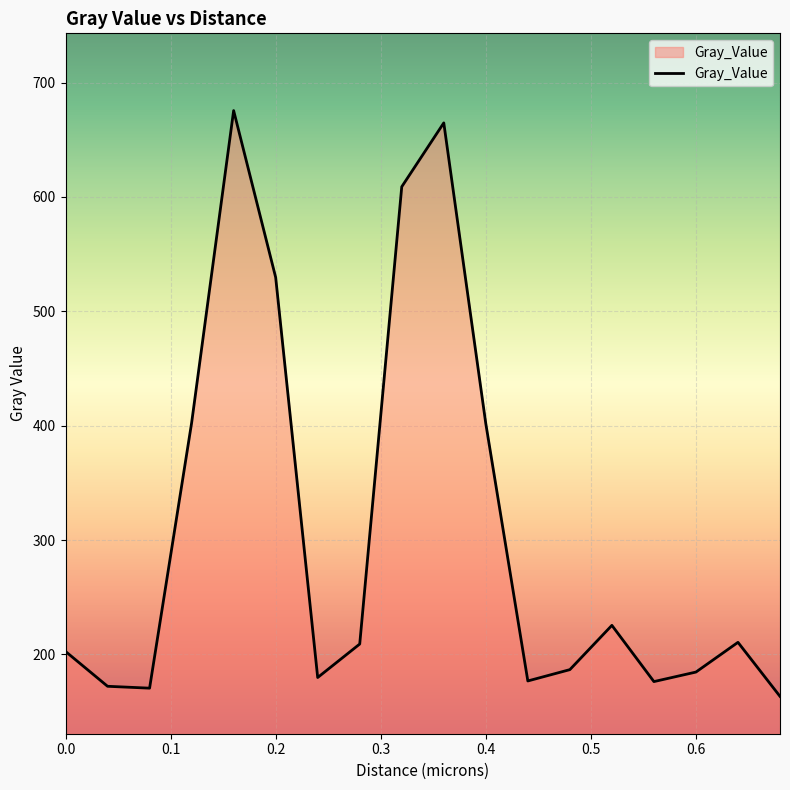

What is the difference between the maximum and minimum values?

512.3